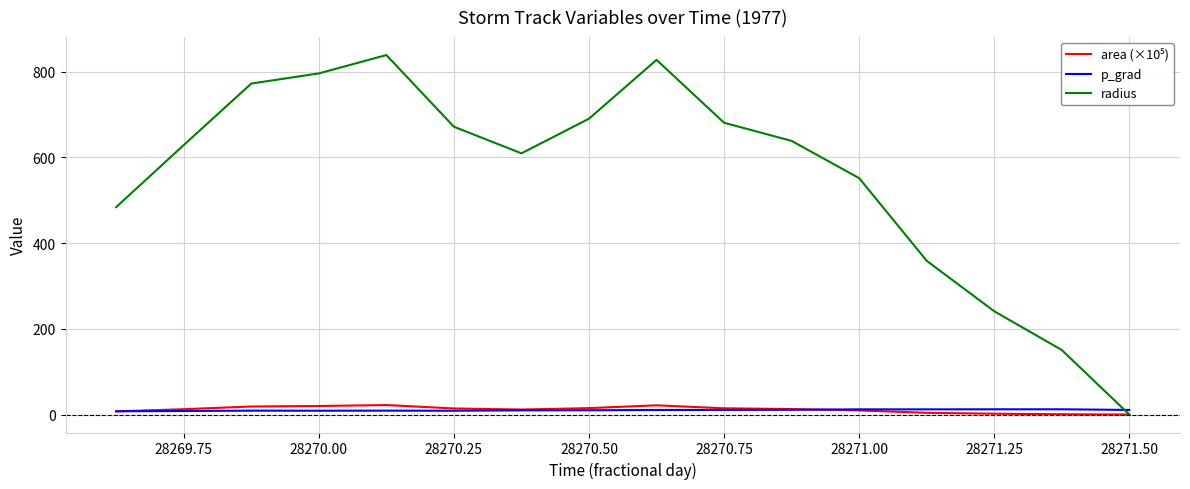

Which series has the largest range (max minus min)?

radius